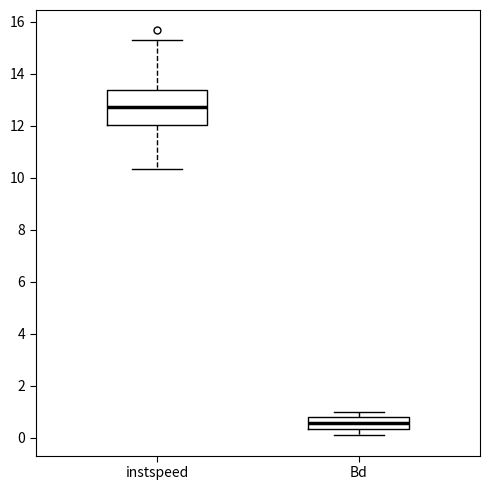

Reading left to right, transcribe this box plot: for each box, give where its median line is, the range the box spans, and where its two whiskers end, as read against the y-axis. The values are not printed on the chart, so give them approximately, as read against the axis.

instspeed: median 12.8, box 12.0 to 13.4, whiskers 10.4 to 15.4
Bd: median 0.6, box 0.4 to 0.8, whiskers 0.0 to 1.0